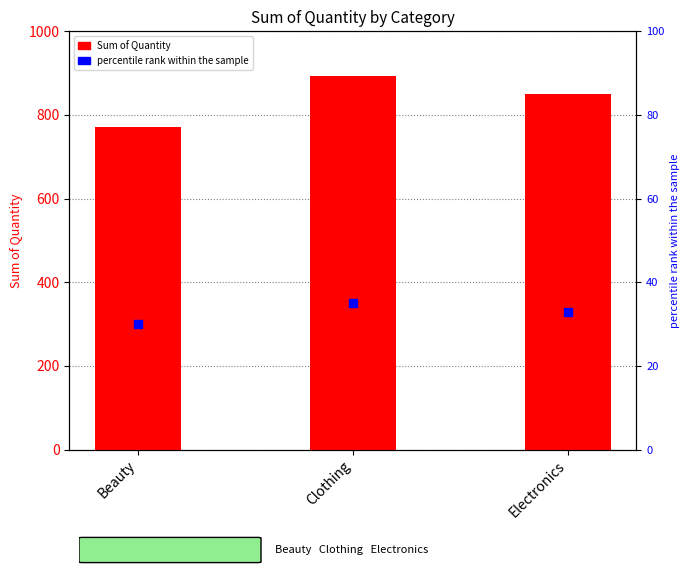

Which series contains the highest Y value?

Sum of Quantity